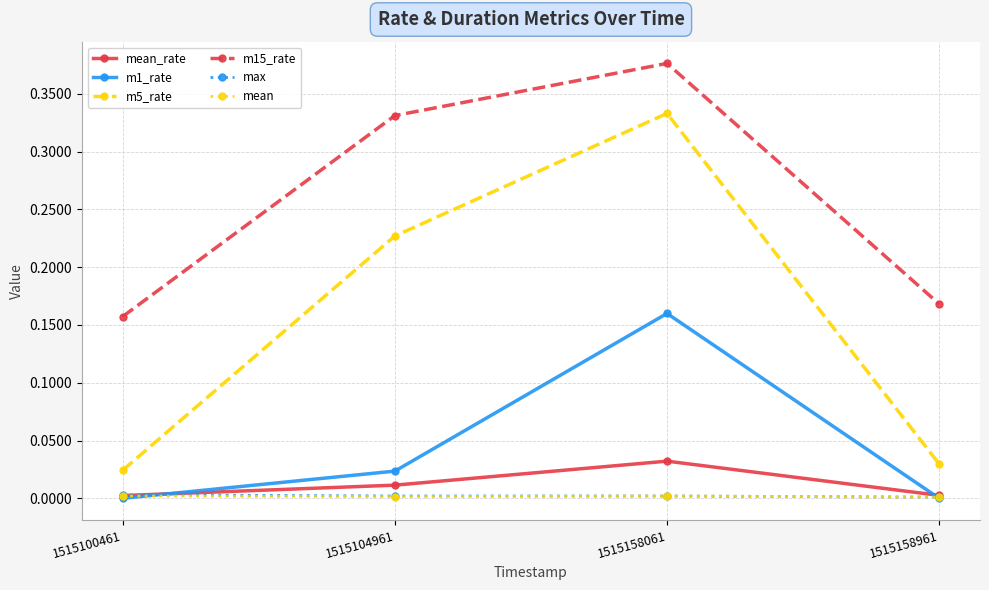

In m1_rate, how many points are higher than both neighbors (excluding endpoints)?

1